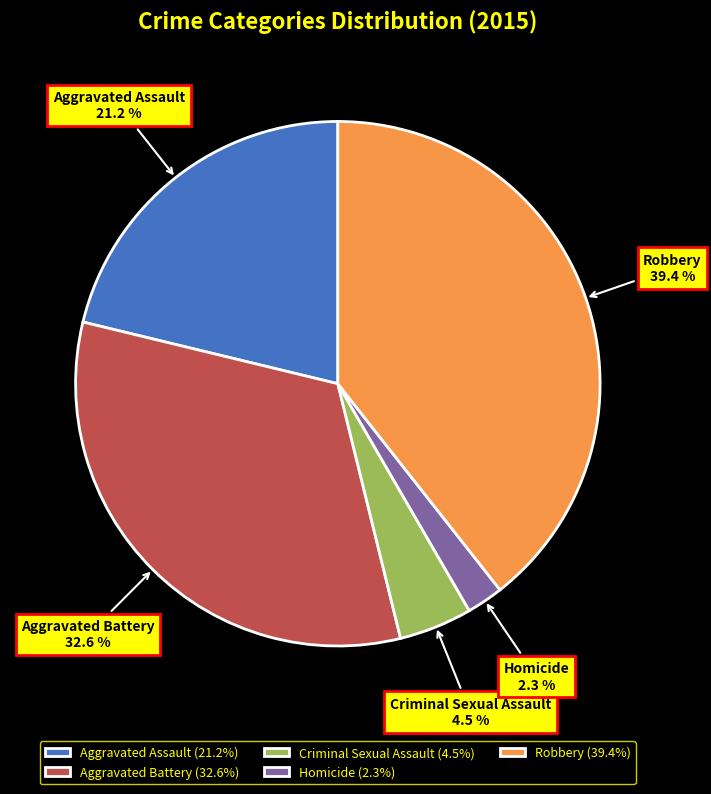

Is Aggravated Assault the majority of the pie?

No